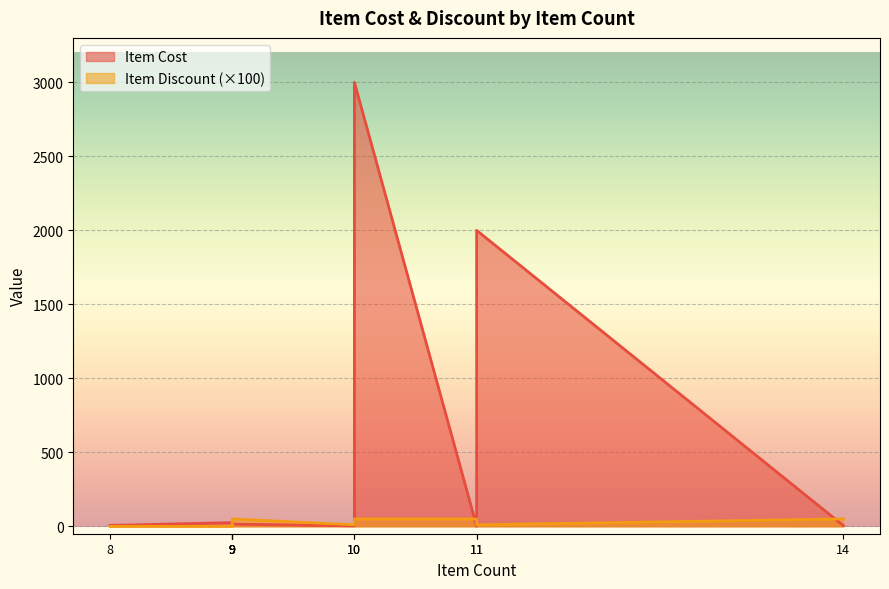

What is the value of the Item Cost point at the 4th from the left?

3.0